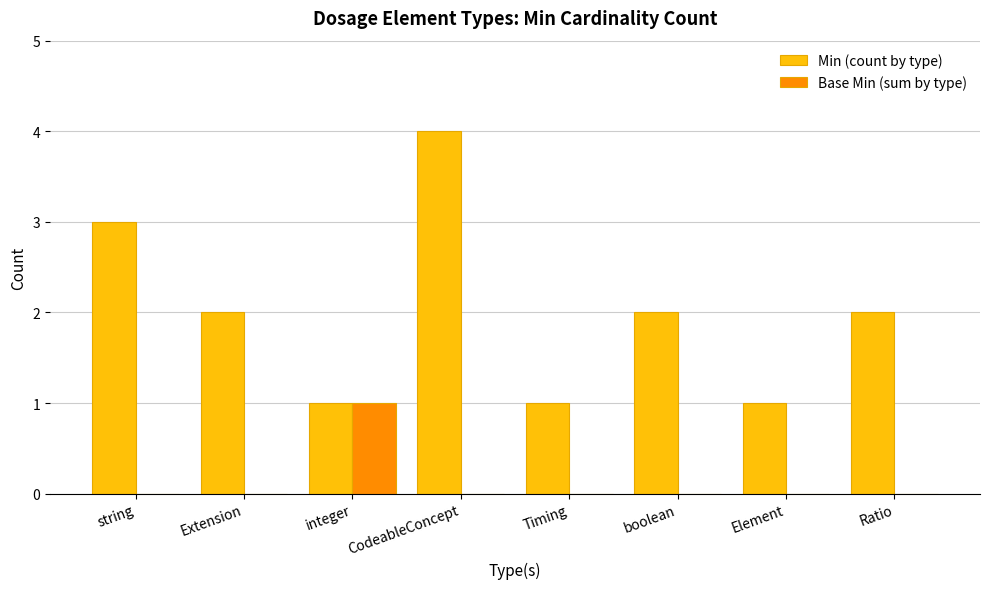

Reading left to right, what are all the values shown in this chart?

Min (count by type): 3	2	1	4	1	2	1	2
Base Min (sum by type): 0	0	1	0	0	0	0	0